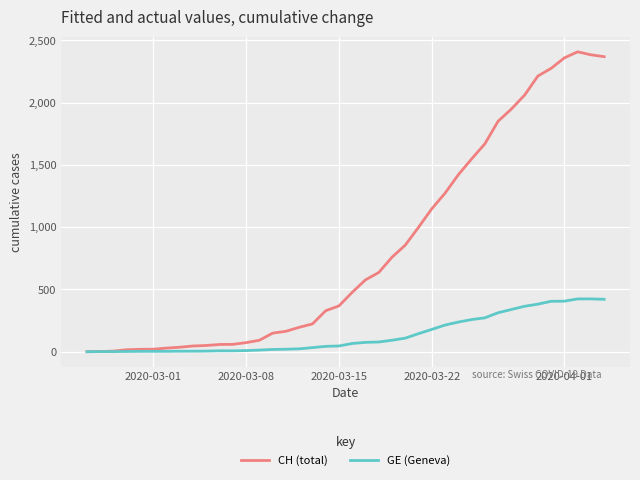

What is the greatest value displayed?

2409